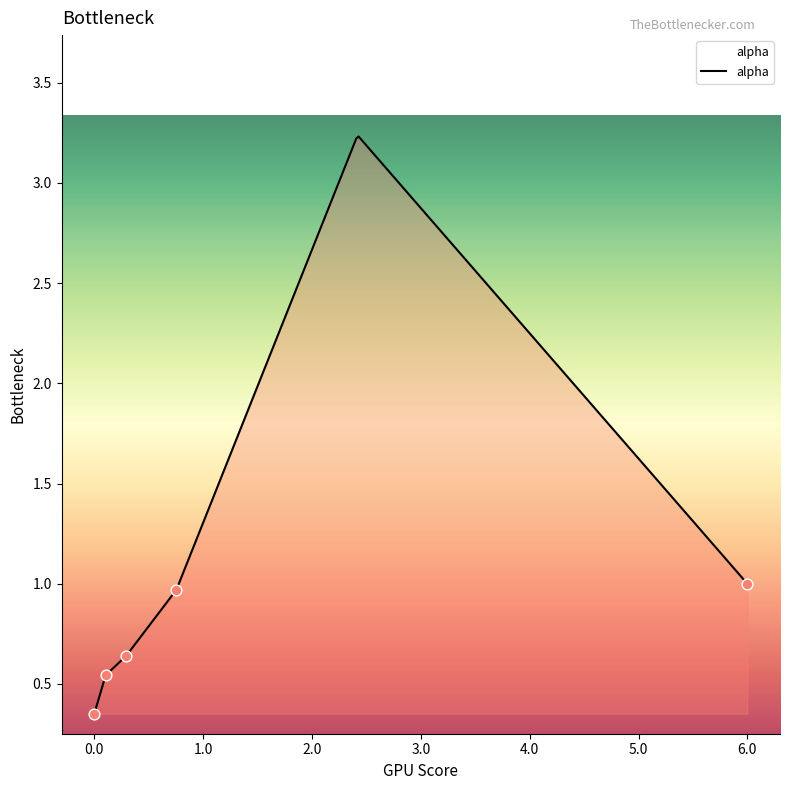

Between 5.999554513777812 and 0.0, which is larger?

5.999554513777812